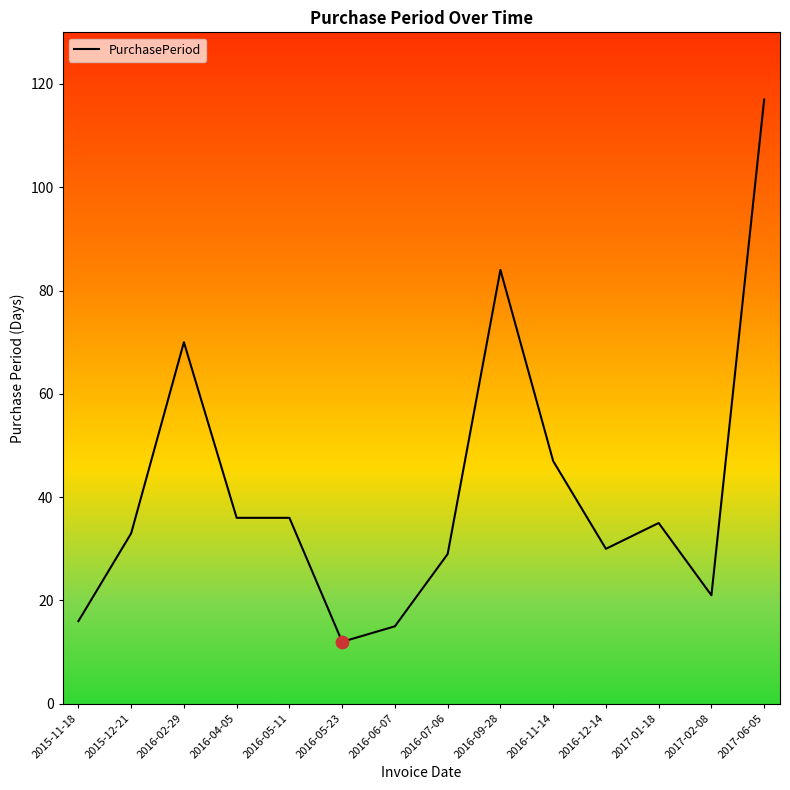

Which has a higher value, 2017-02-08 or 2016-12-14?

2016-12-14